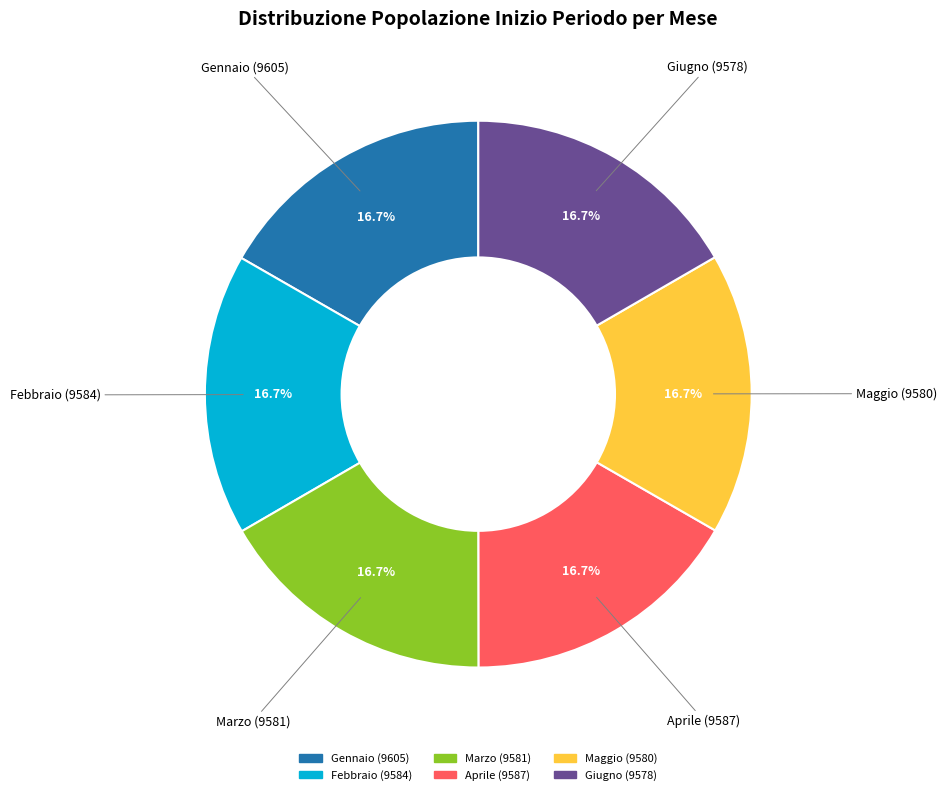

How much of the chart is everything except Febbraio?

83.3%